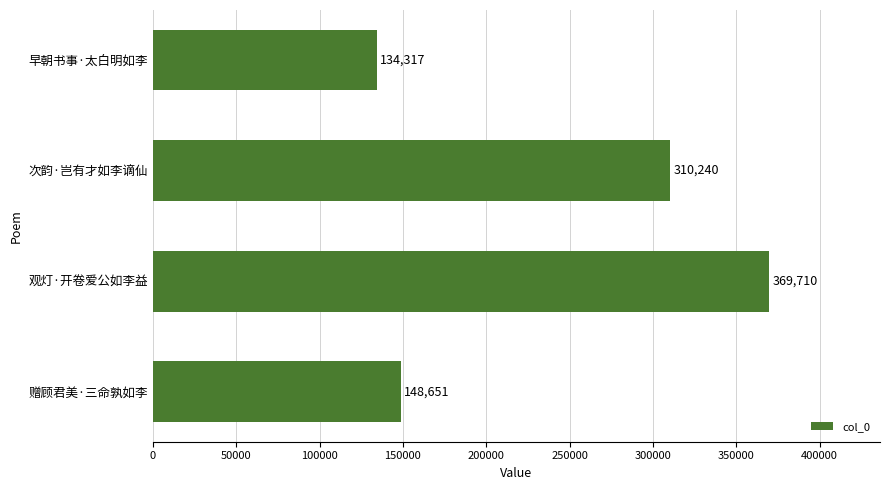

Read the value at 观灯·开卷爱公如李益, to the nearest 50.

369700